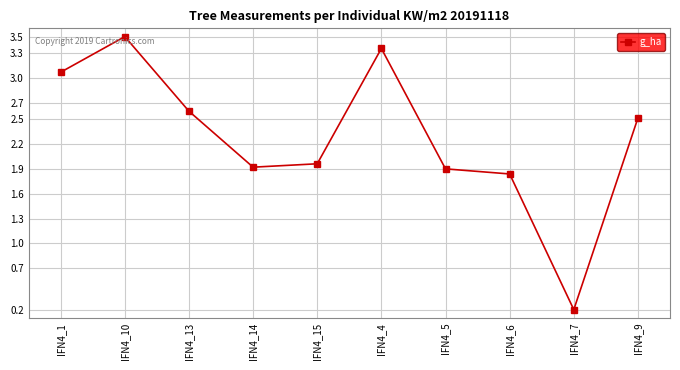

What is the maximum value shown in the chart?

3.5